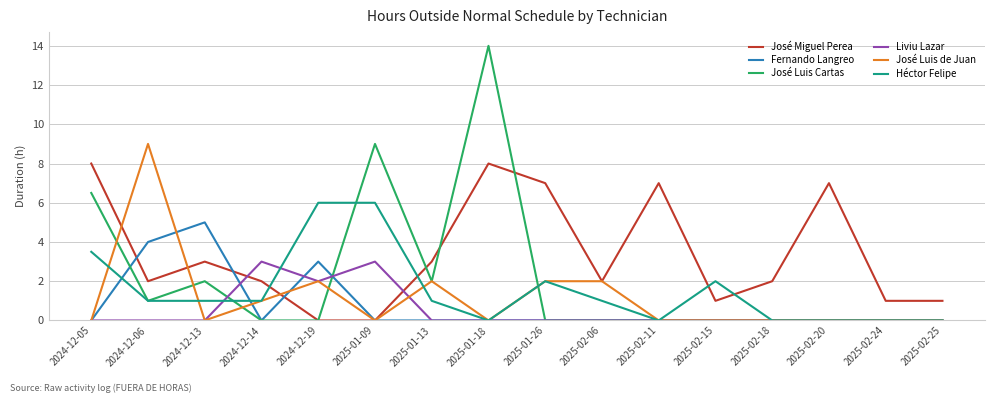

What position from the right is 2024-12-14?

13